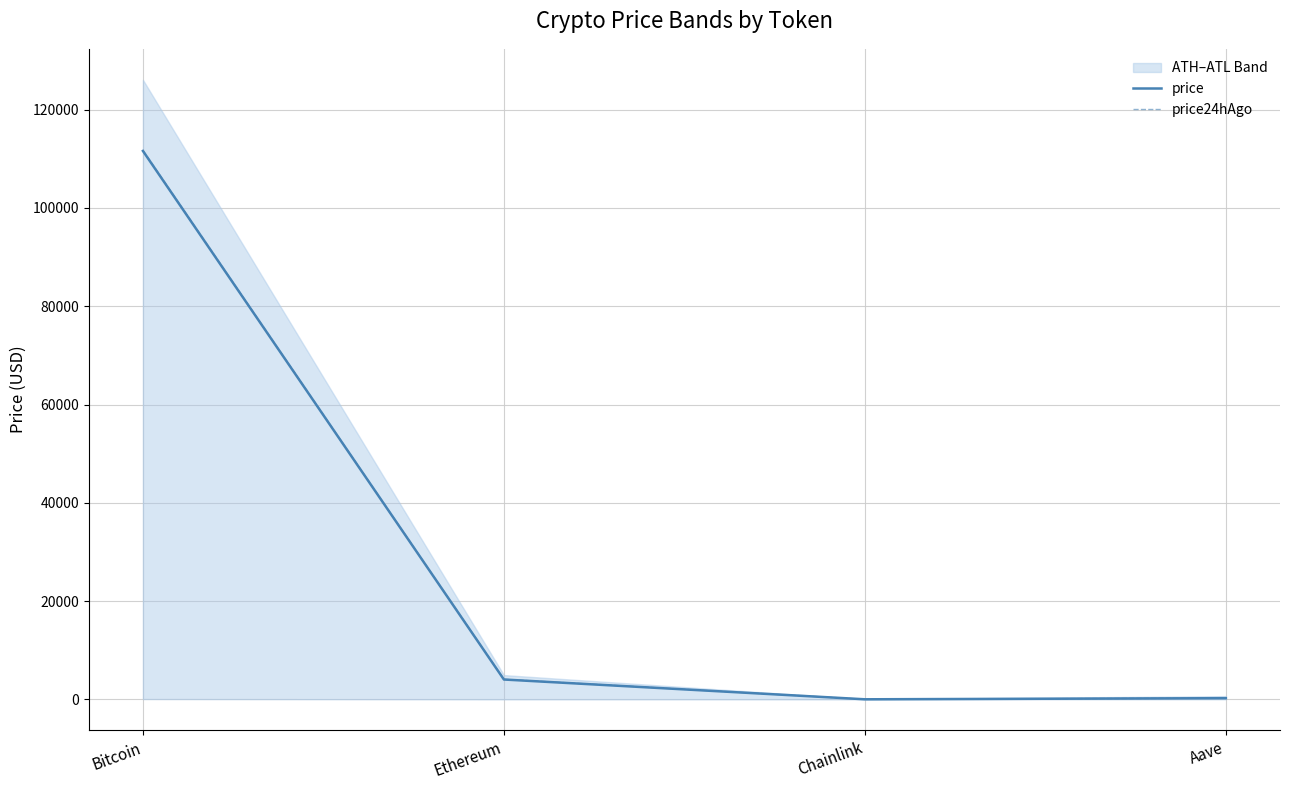

Which label corresponds to the largest value in the chart?

Bitcoin